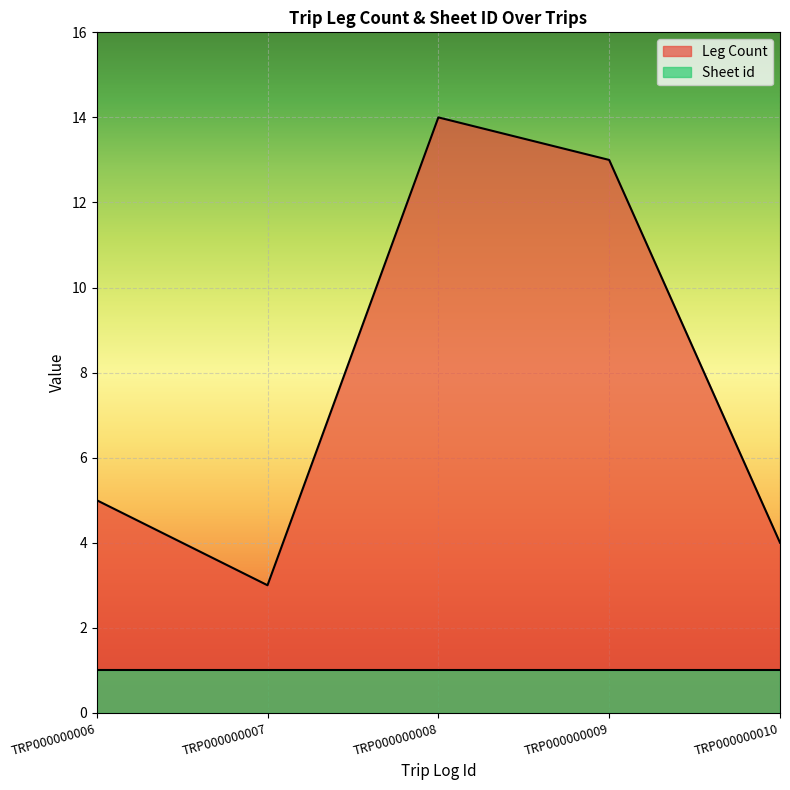

What is the sum of the values at TRP000000008 and TRP000000006?

19